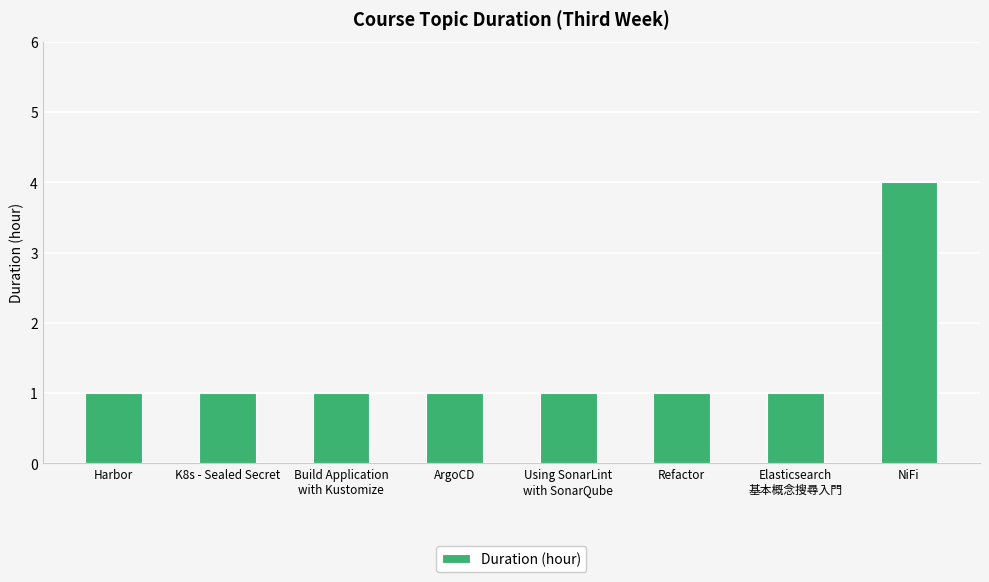

What is the maximum value shown in the chart?

4